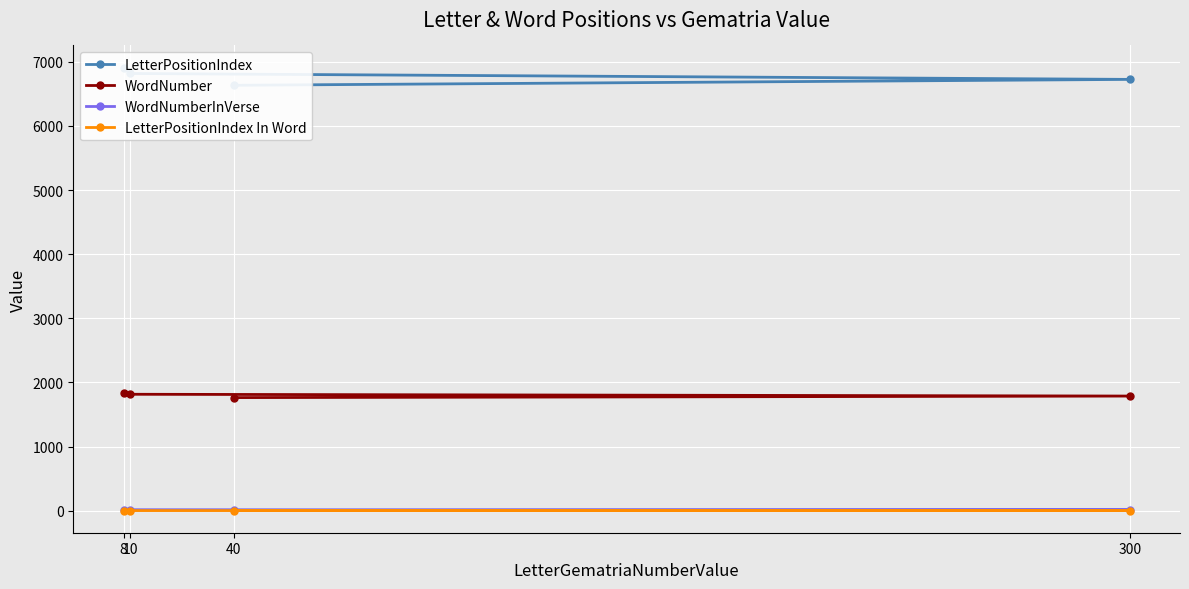

Between 40 and 8, which series saw the biggest shift?

LetterPositionIndex